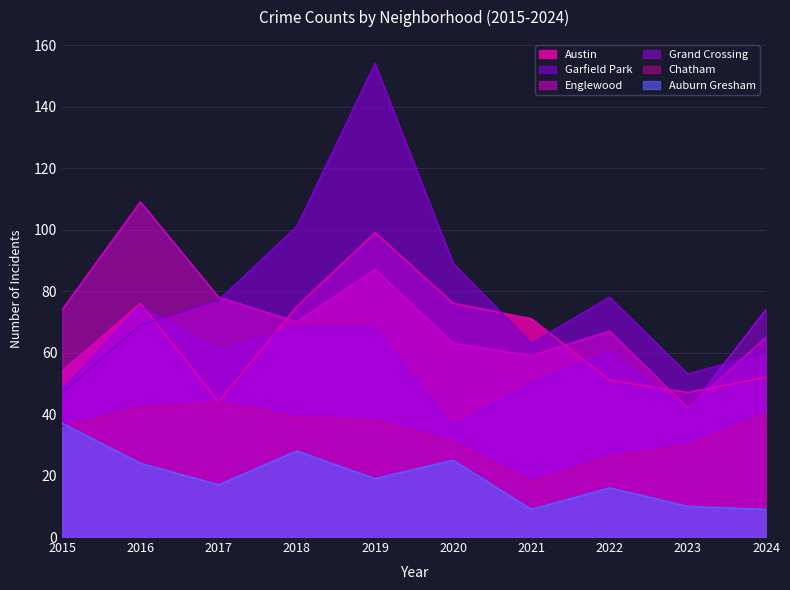

What is the difference between the maximum and minimum values in the Auburn Gresham series?

28